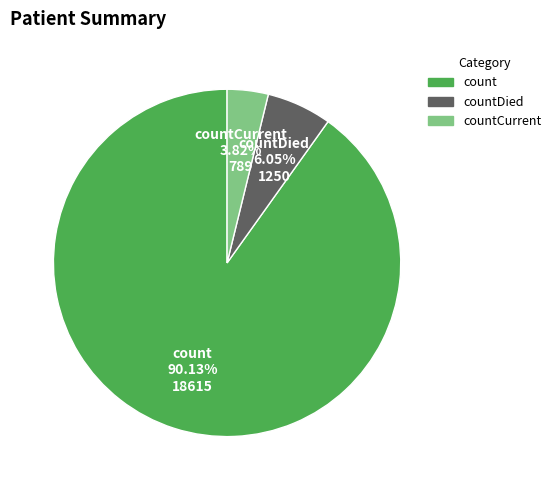

Is there a majority slice in this chart?

Yes